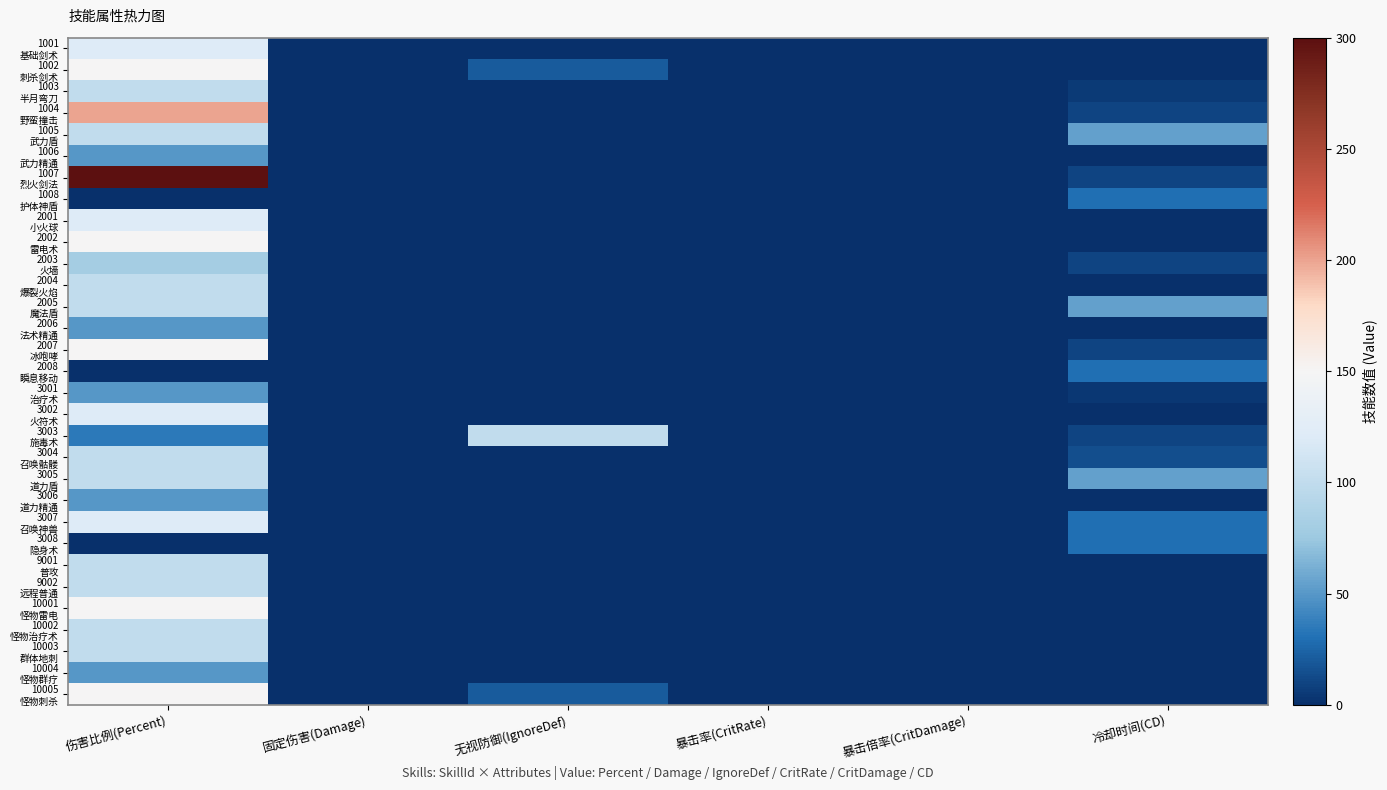

At 暴击率(CritRate), list the series in order from largest to smallest.

1001 基础剑术, 1002 刺杀剑术, 1003 半月弯刀, 1004 野蛮撞击, 1005 武力盾, 1006 武力精通, 1007 烈火剑法, 1008 护体神盾, 2001 小火球, 2002 雷电术, 2003 火墙, 2004 爆裂火焰, 2005 魔法盾, 2006 法术精通, 2007 冰咆哮, 2008 瞬息移动, 3001 治疗术, 3002 火符术, 3003 施毒术, 3004 召唤骷髅, 3005 道力盾, 3006 道力精通, 3007 召唤神兽, 3008 隐身术, 9001 普攻, 9002 远程普通, 10001 怪物雷电, 10002 怪物治疗术, 10003 群体地刺, 10004 怪物群疗, 10005 怪物刺杀